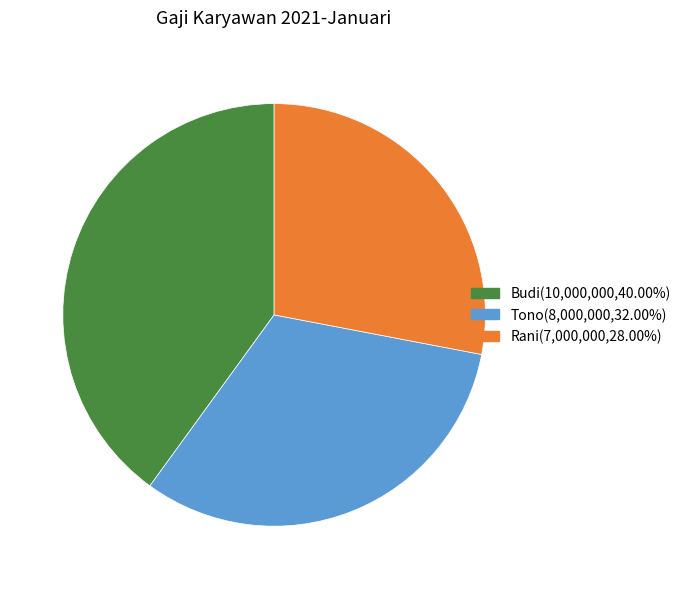

True or false: Tono accounts for 26% of the total.

False